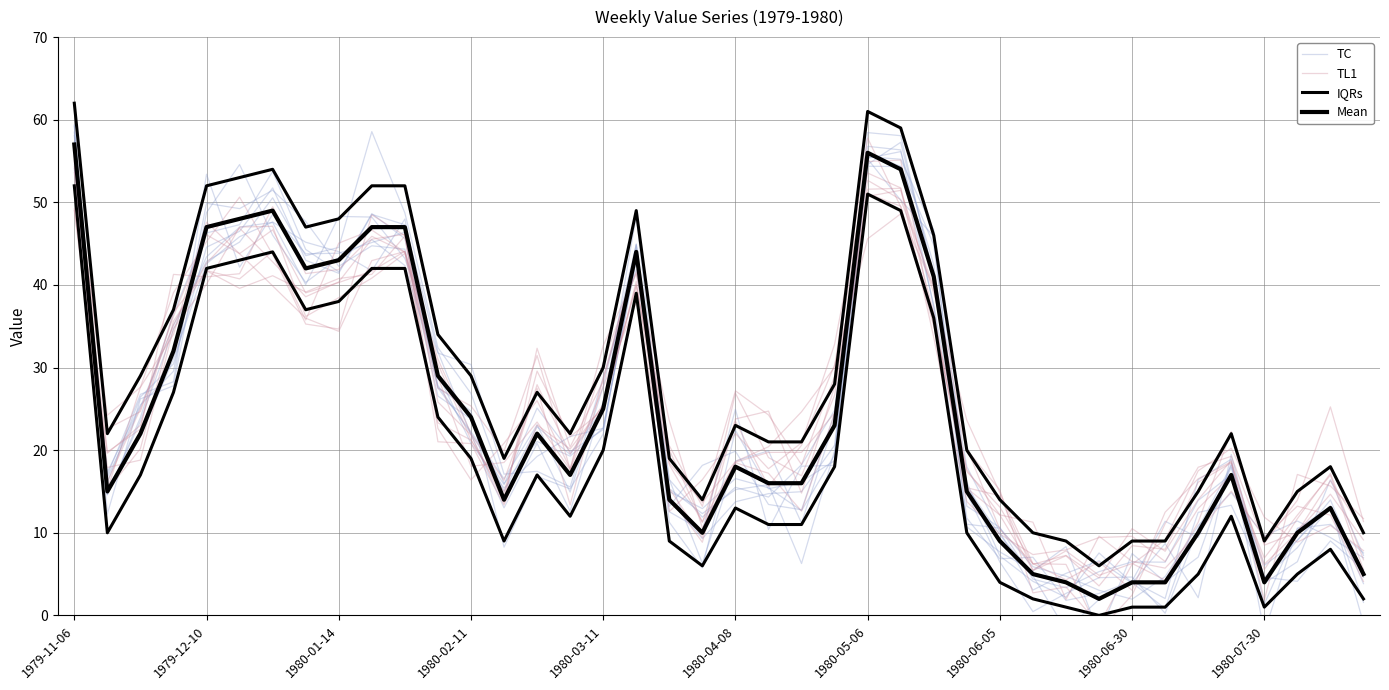

How many intersections are there between TC and TL1?

14